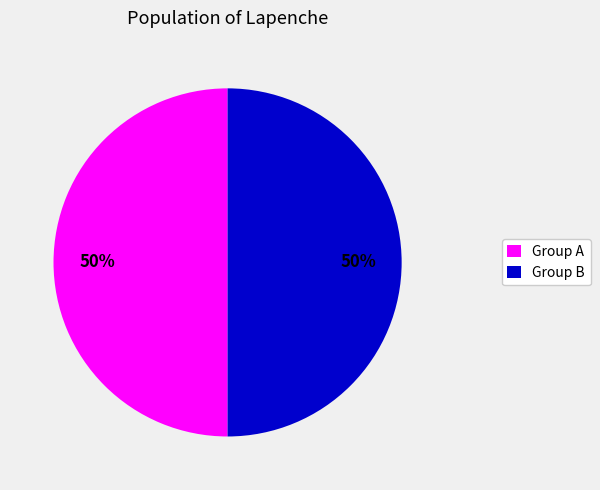

The Group B slice represents 50% of the pie. True or false?

True